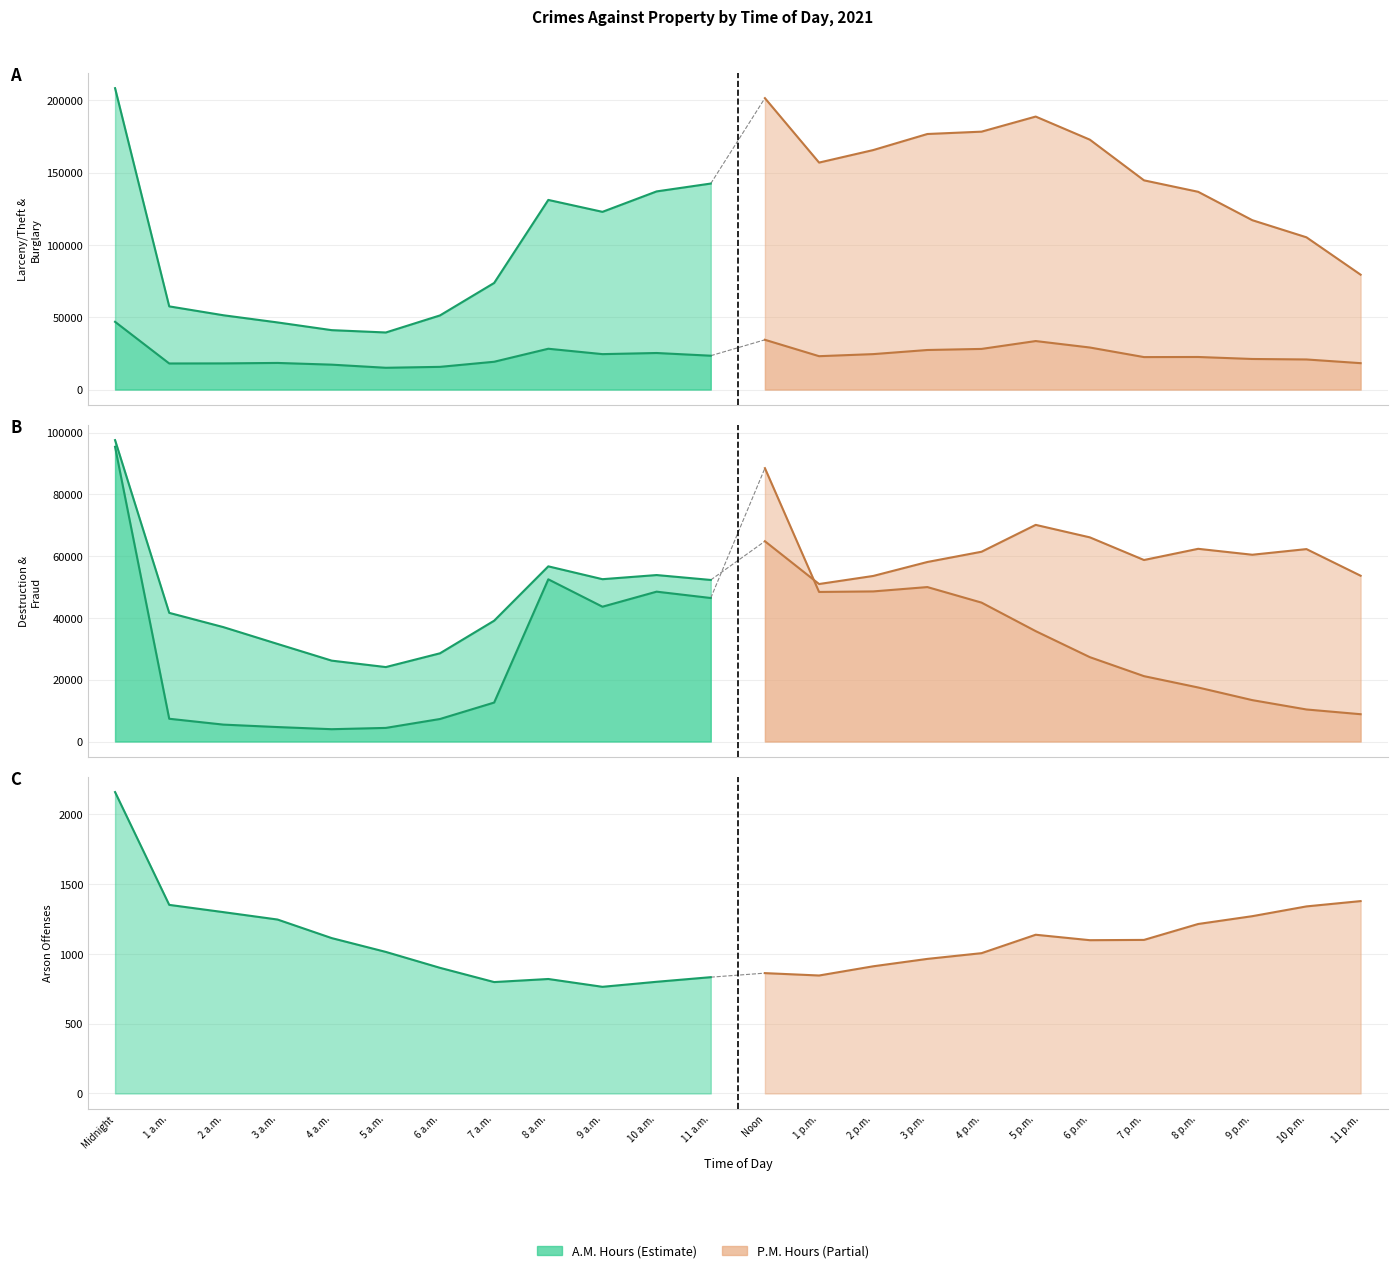

How many lines are shown in the chart?

5